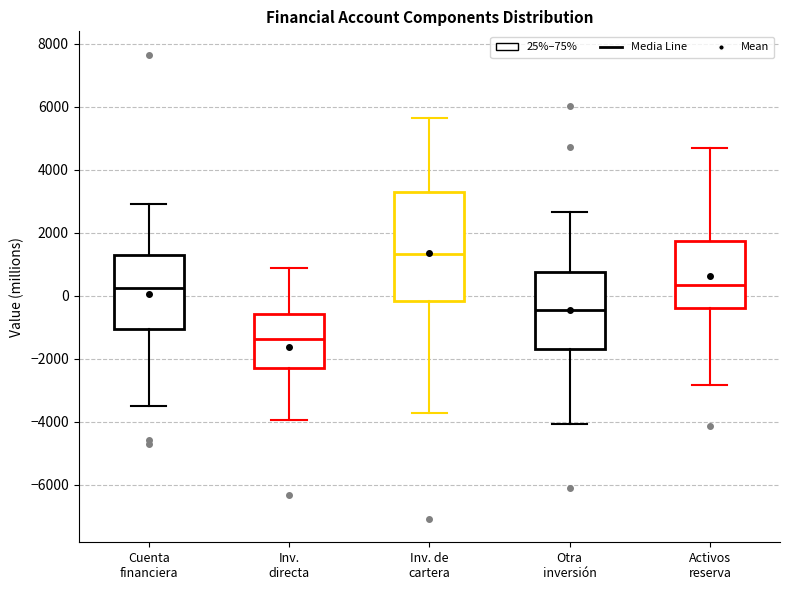

Reading left to right, transcribe this box plot: for each box, give where its median line is, the range the box spans, and where its two whiskers end, as read against the y-axis. The values are not printed on the chart, so give them approximately, as read against the axis.

Cuenta financiera: median 200, box -1000 to 1400, whiskers -3400 to 3000
Inv. directa: median -1400, box -2400 to -600, whiskers -4000 to 800
Inv. de cartera: median 1400, box -200 to 3400, whiskers -3800 to 5600
Otra inversión: median -400, box -1600 to 800, whiskers -4000 to 2600
Activos reserva: median 400, box -400 to 1800, whiskers -2800 to 4600